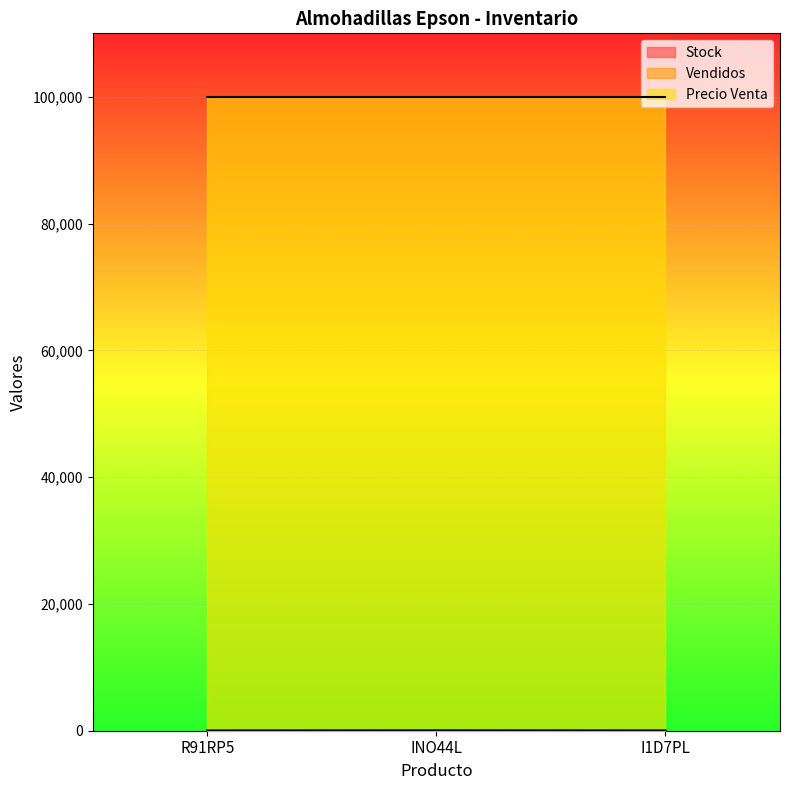

Between R91RP5 and INO44L, which is larger?

INO44L